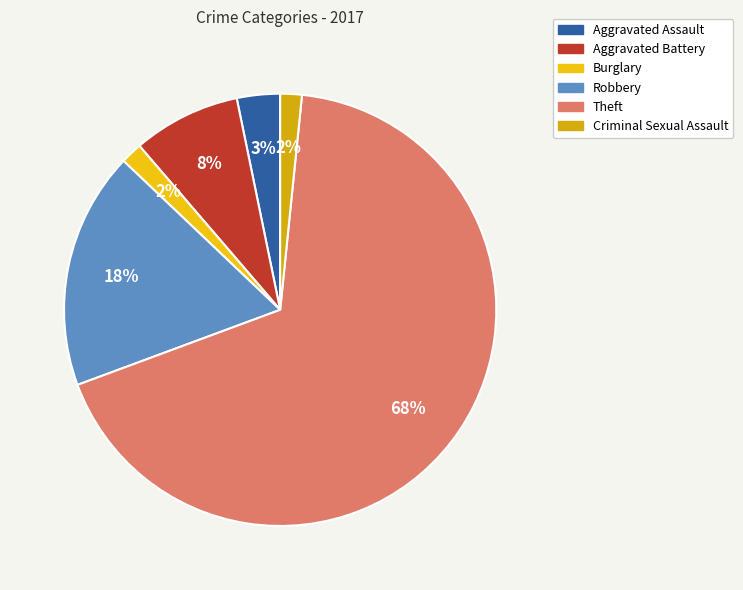

What percentage is the Theft slice, to the nearest percent?

68%